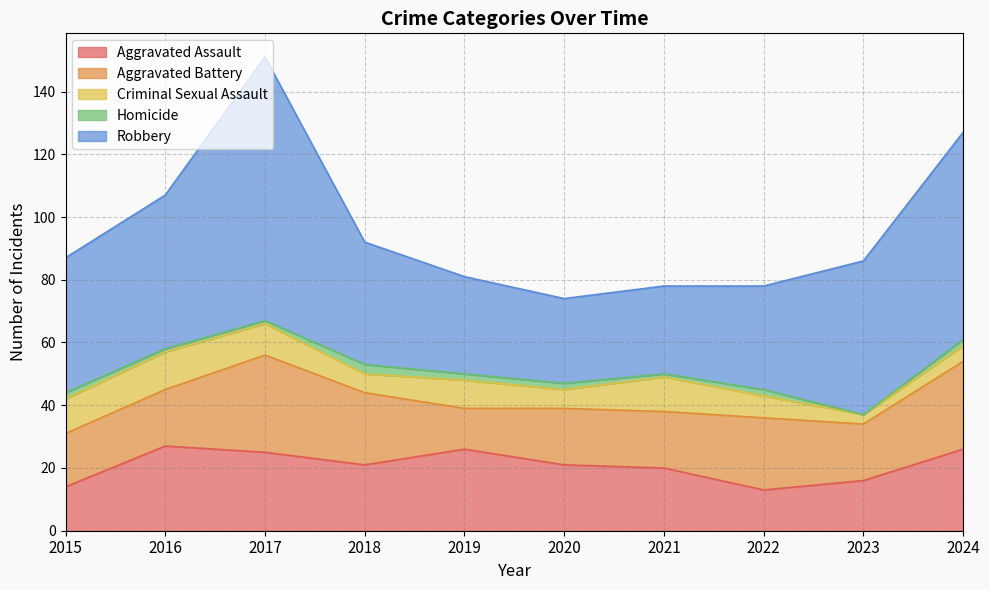

At which category does Aggravated Assault reach its first local peak?

2016